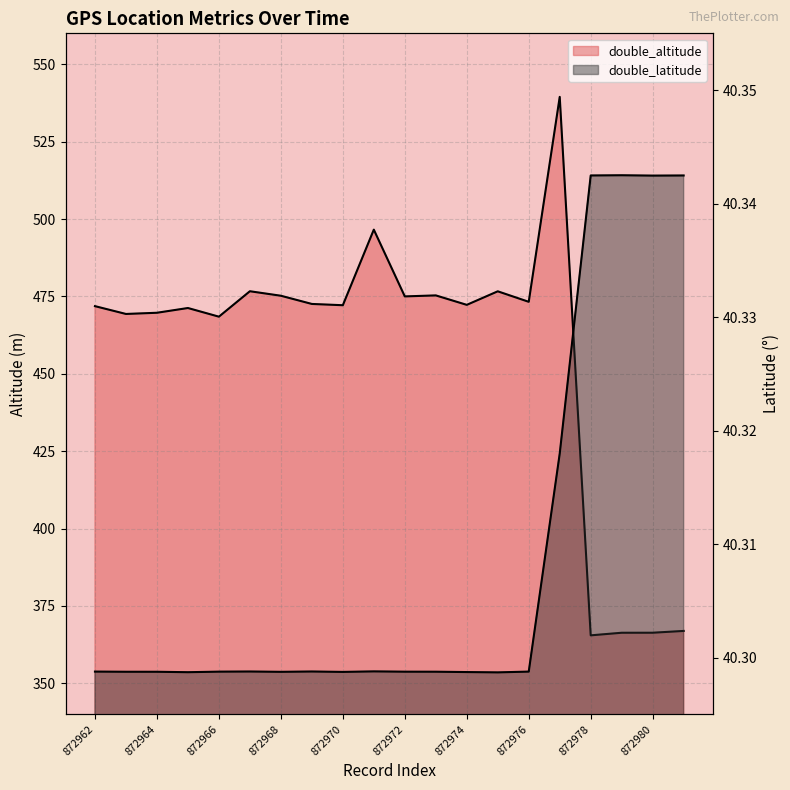

What is the value of the double_altitude point at the 9th from the left?

472.2